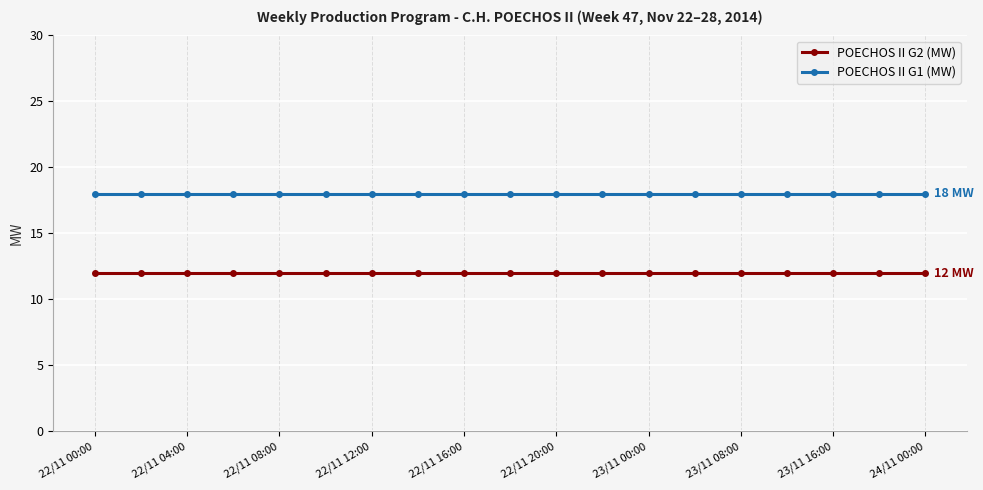

Rank the series by their average value, from highest to lowest.

POECHOS II G1 (MW), POECHOS II G2 (MW)